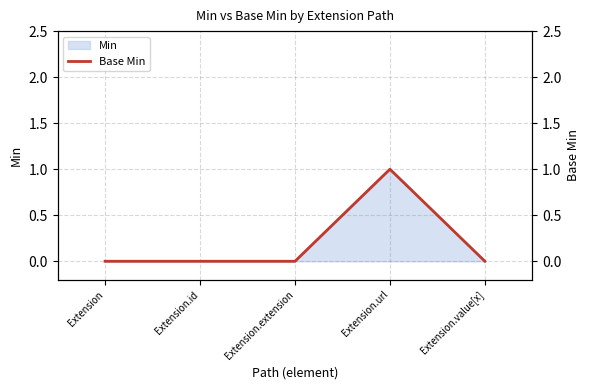

Reading left to right, transcribe all the data shown in this chart.

0	0	0	1	0